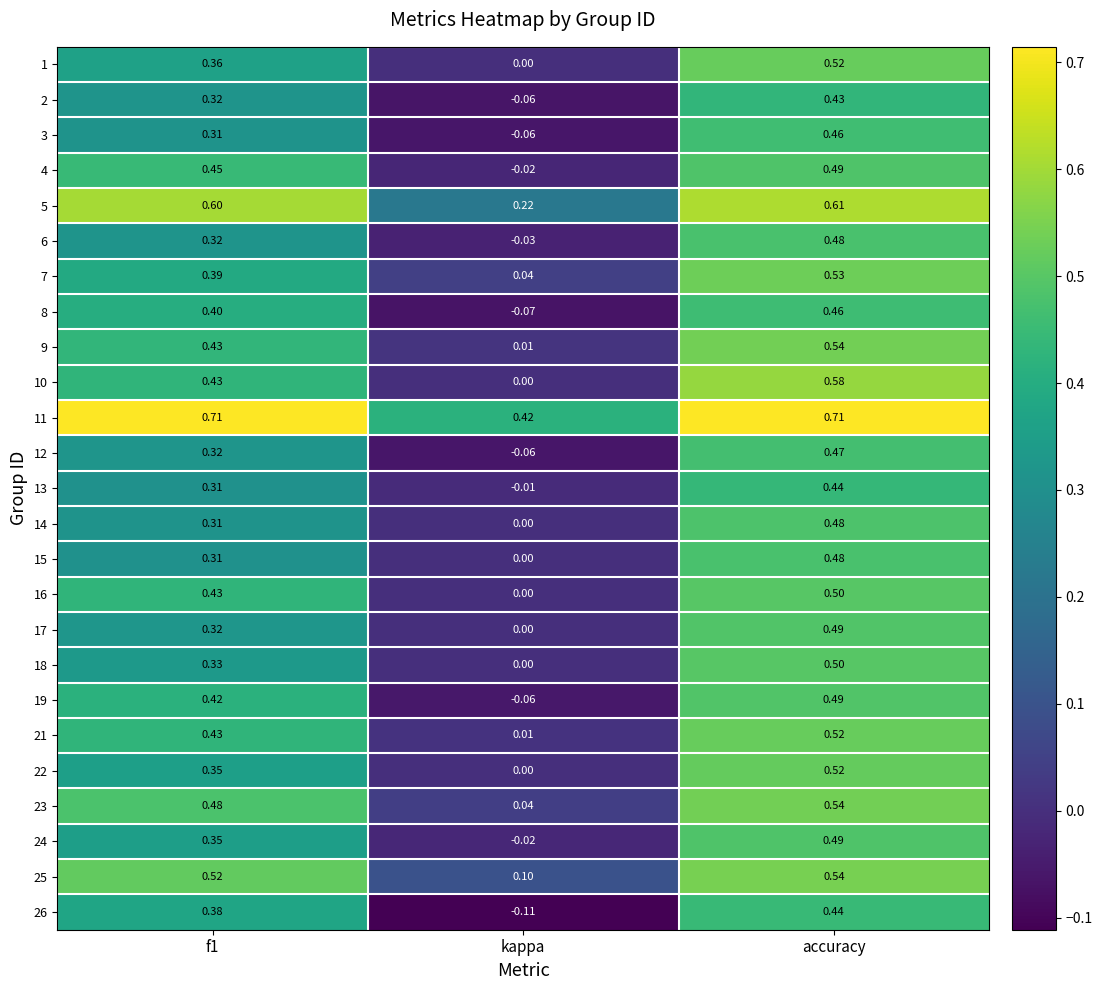

Which category has the lowest value in the 19 series?

kappa